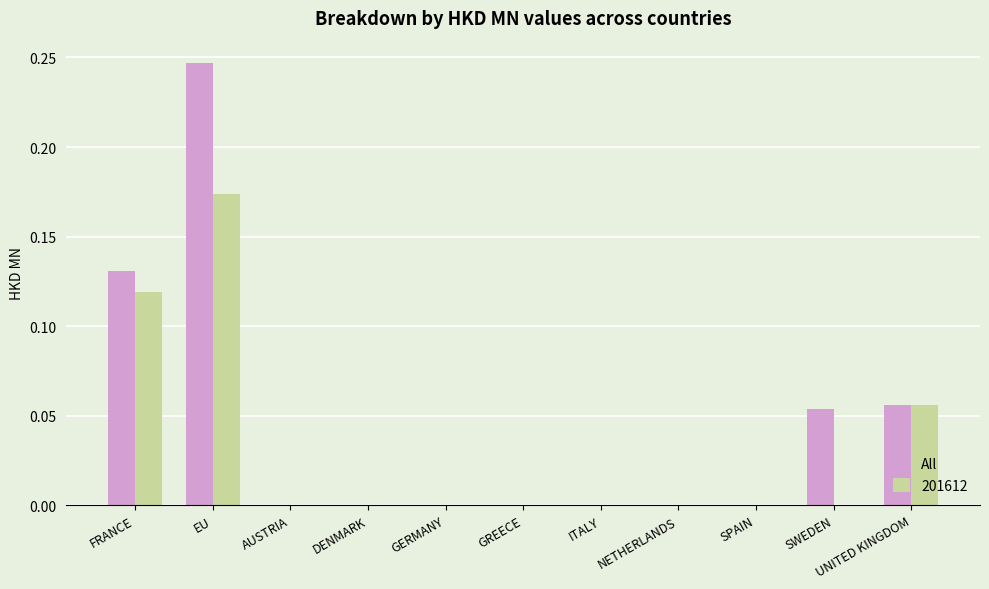

Which series has the largest total across all categories?

All